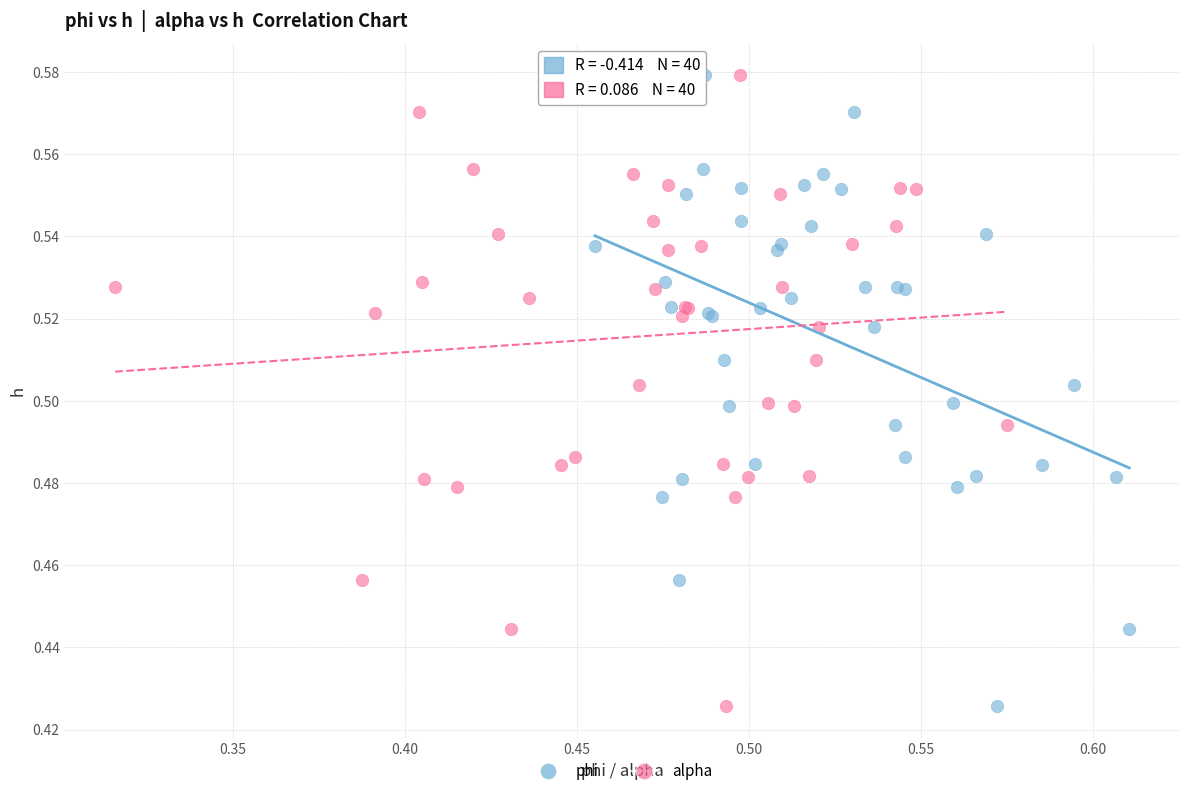

What are all the series names shown in the legend?

phi, alpha